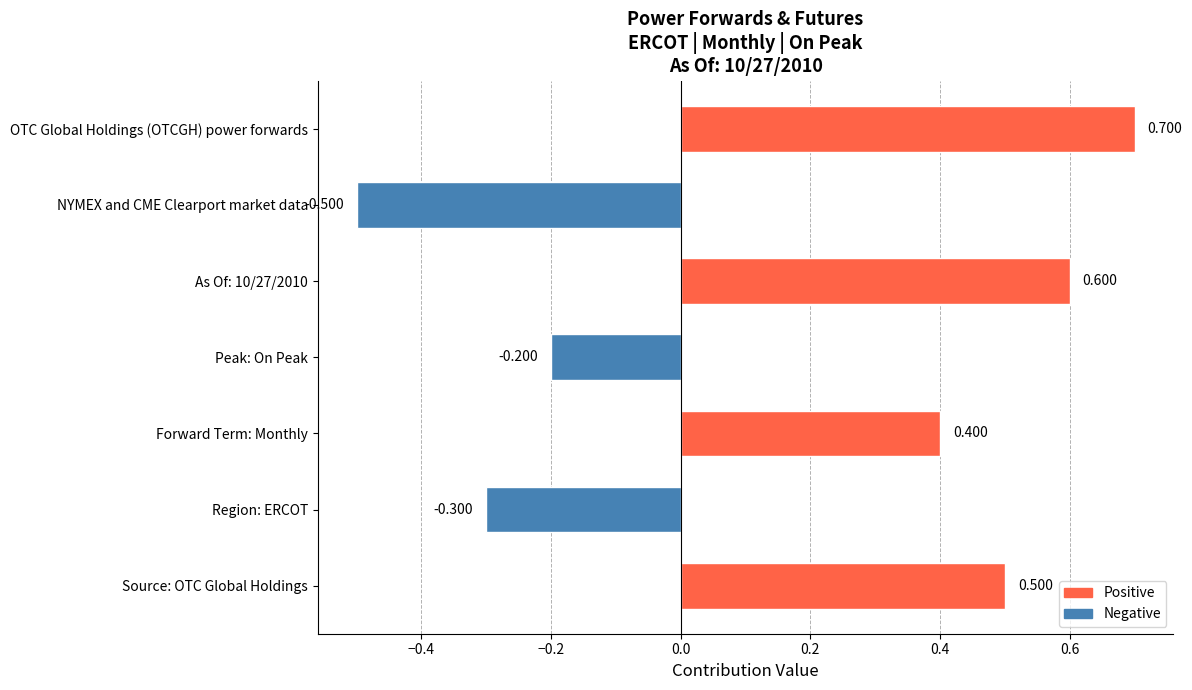

How many values are below zero?

3